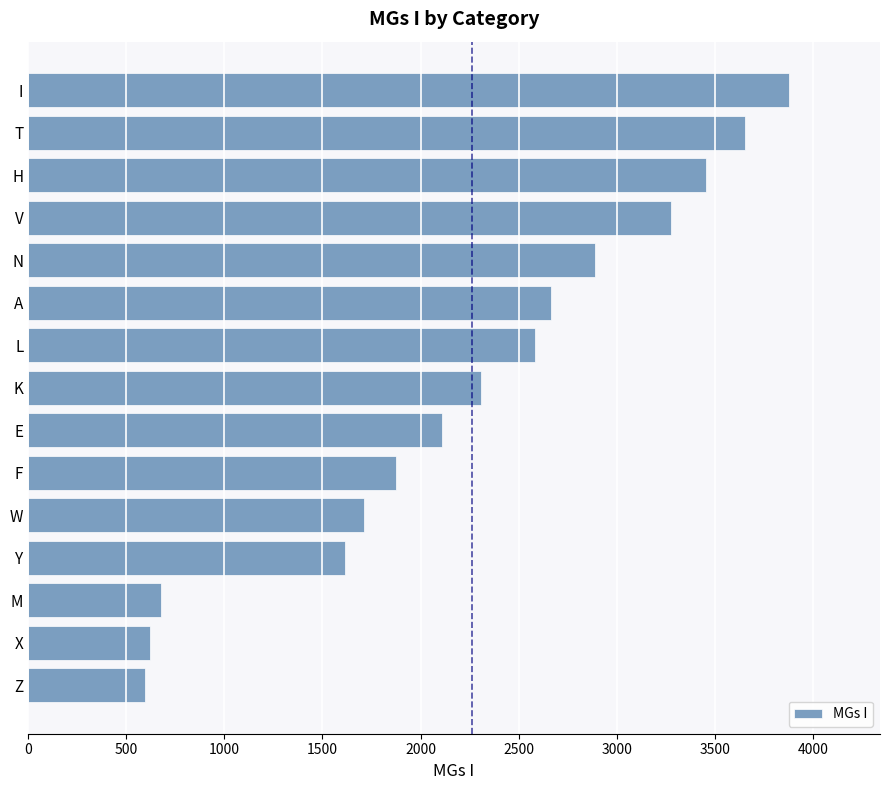

What is the change in value from Y to Z?

-1023